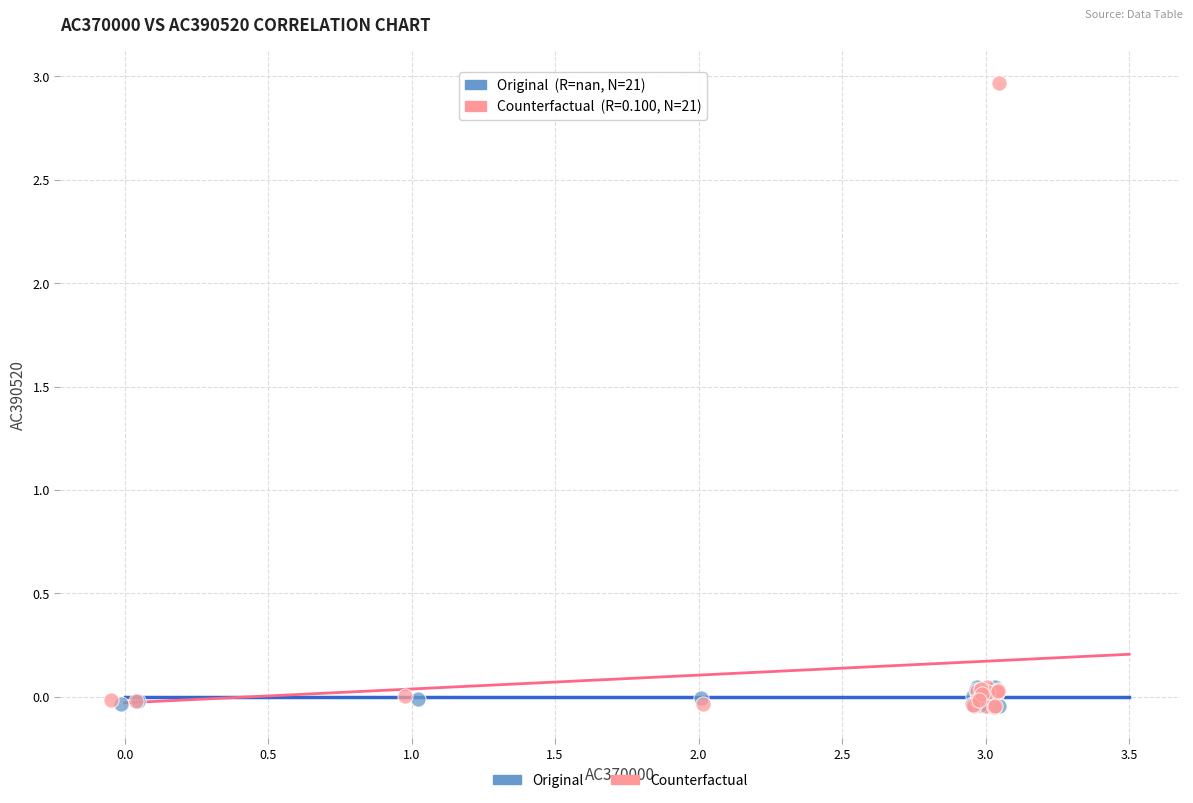

Which series reaches the maximum Y coordinate?

Counterfactual